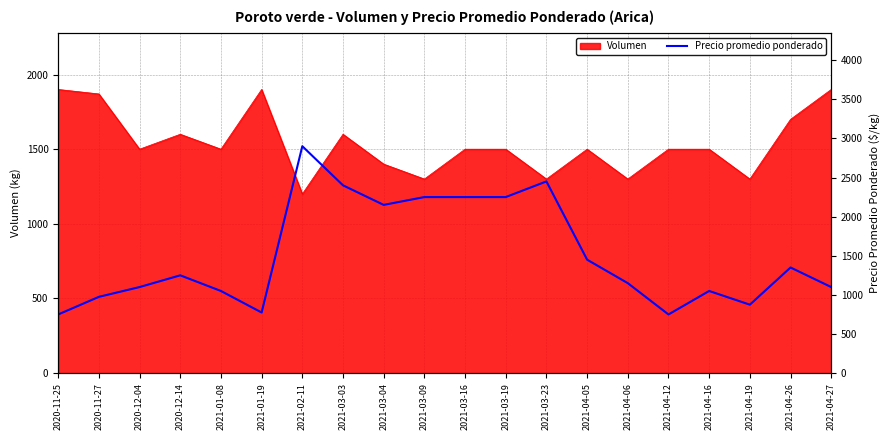

The value of Volumen at 2021-03-19 is 1500. True or false?

True